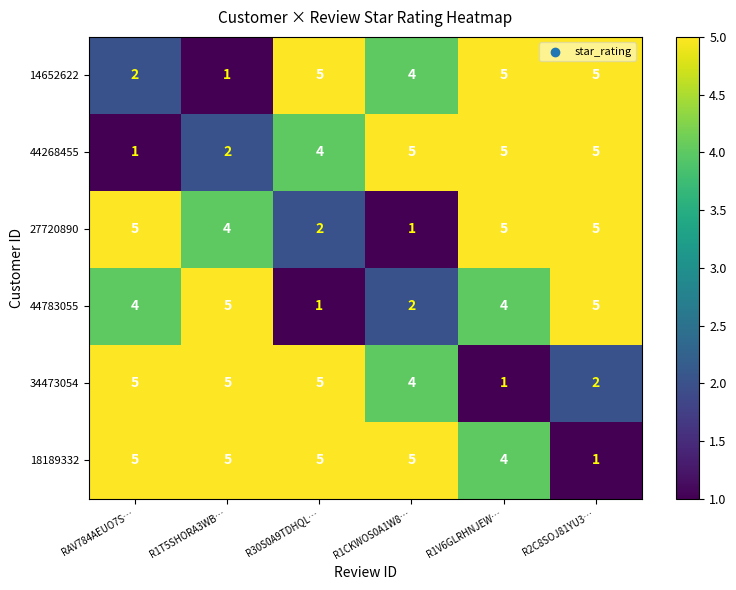

What is the greatest value displayed?

5